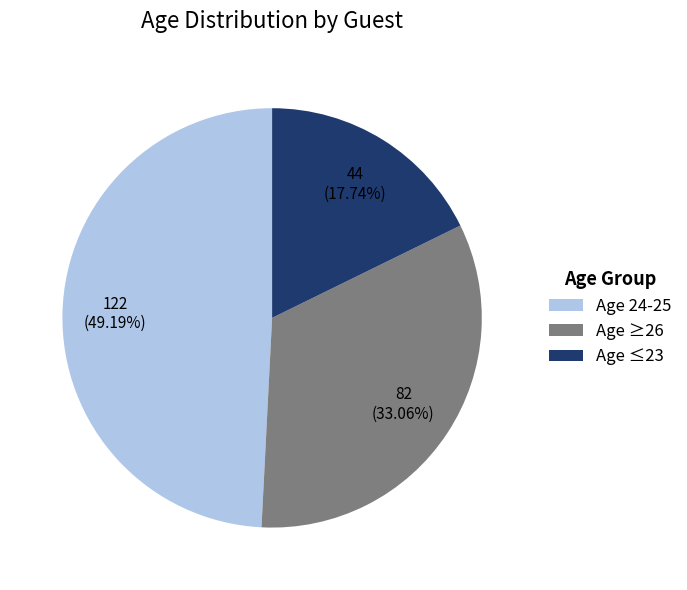

Does any single category account for the majority?

No